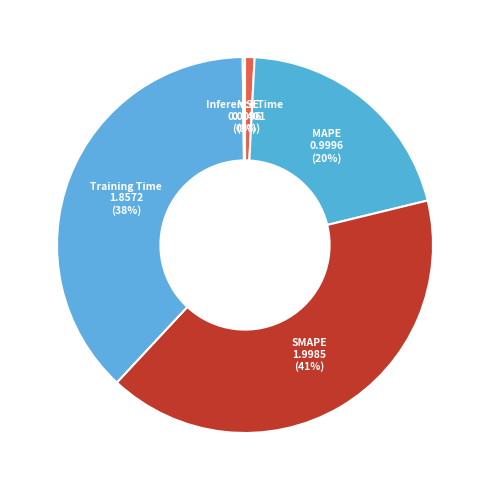

Do Training Time and SMAPE together represent more than half of the pie?

Yes